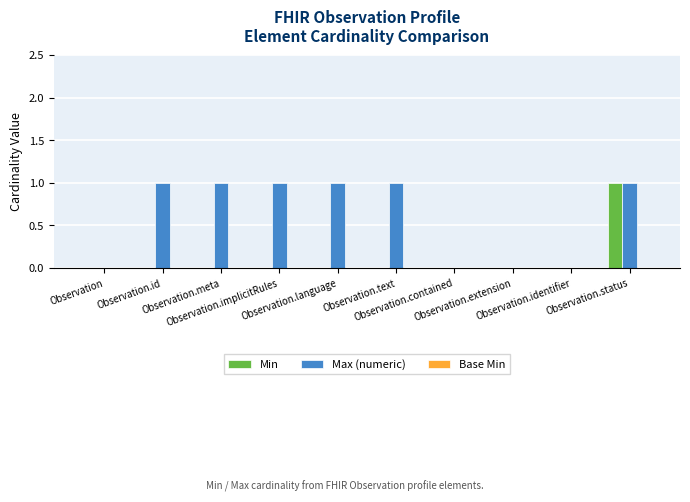

What is the sum of all Max (numeric) values?

6